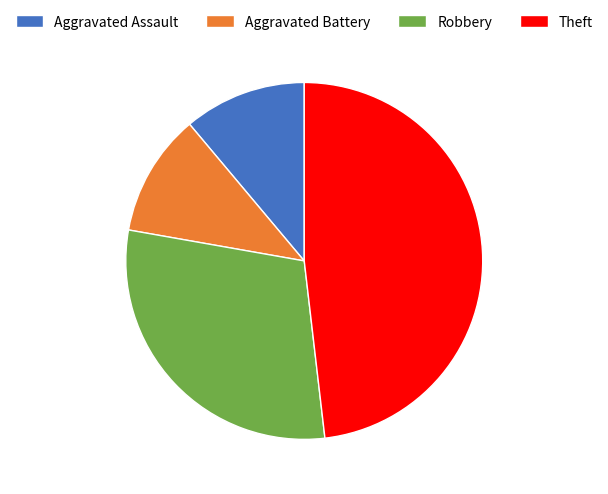

True or false: Robbery accounts for 30% of the total.

True